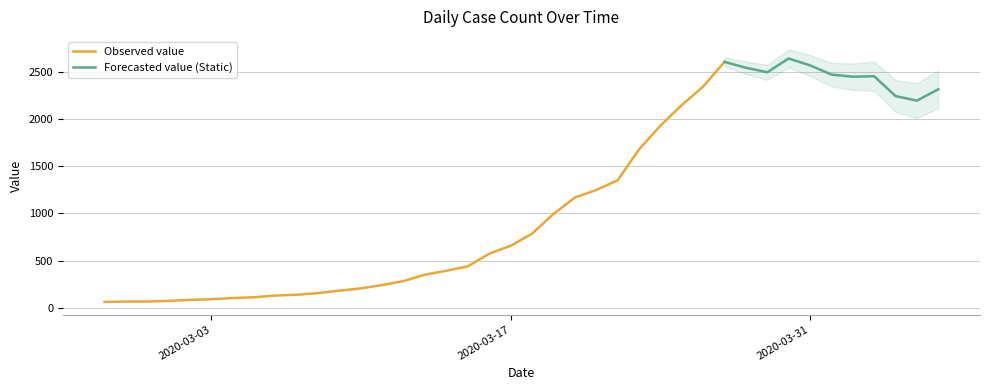

What value does the data have at 2020-04-01, to the nearest 100?

2500